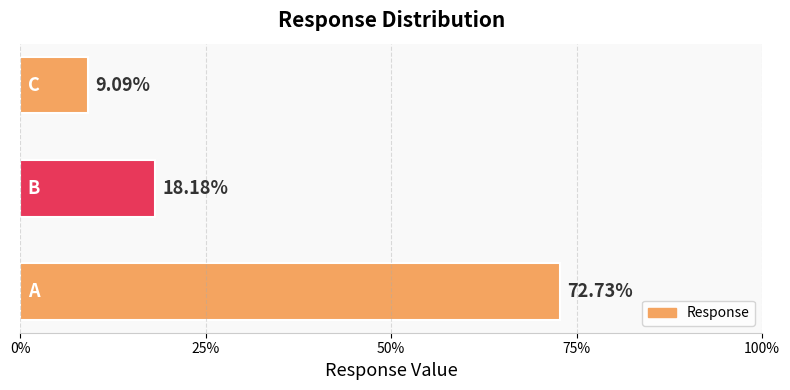

What is the greatest value displayed?

0.7